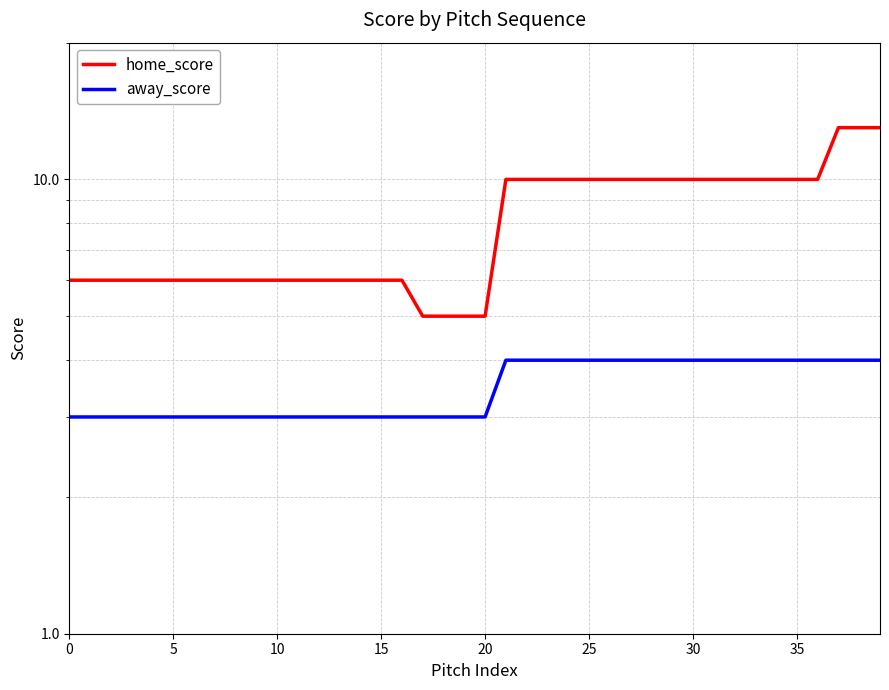

Count the away_score values in the range 3 to 4.

40